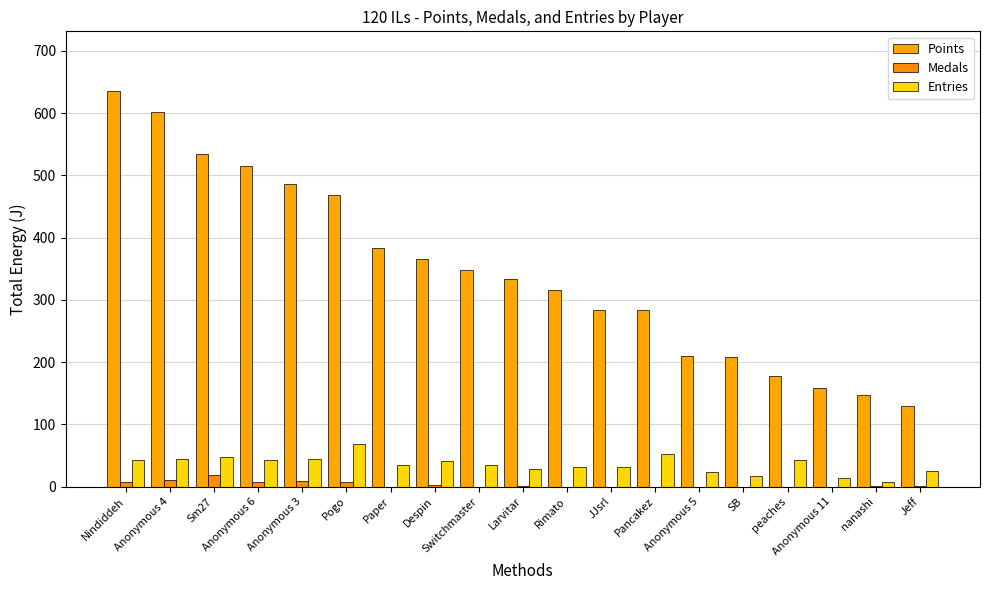

Rank the categories by Entries value from lowest to highest.

nanashi, Anonymous 11, SB, Anonymous 5, Jeff, Larvitar, Rimato, JJsrl, Paper, Switchmaster, Despin, Nindiddeh, Anonymous 6, peaches, Anonymous 4, Anonymous 3, Sm27, Pancakez, Pogo